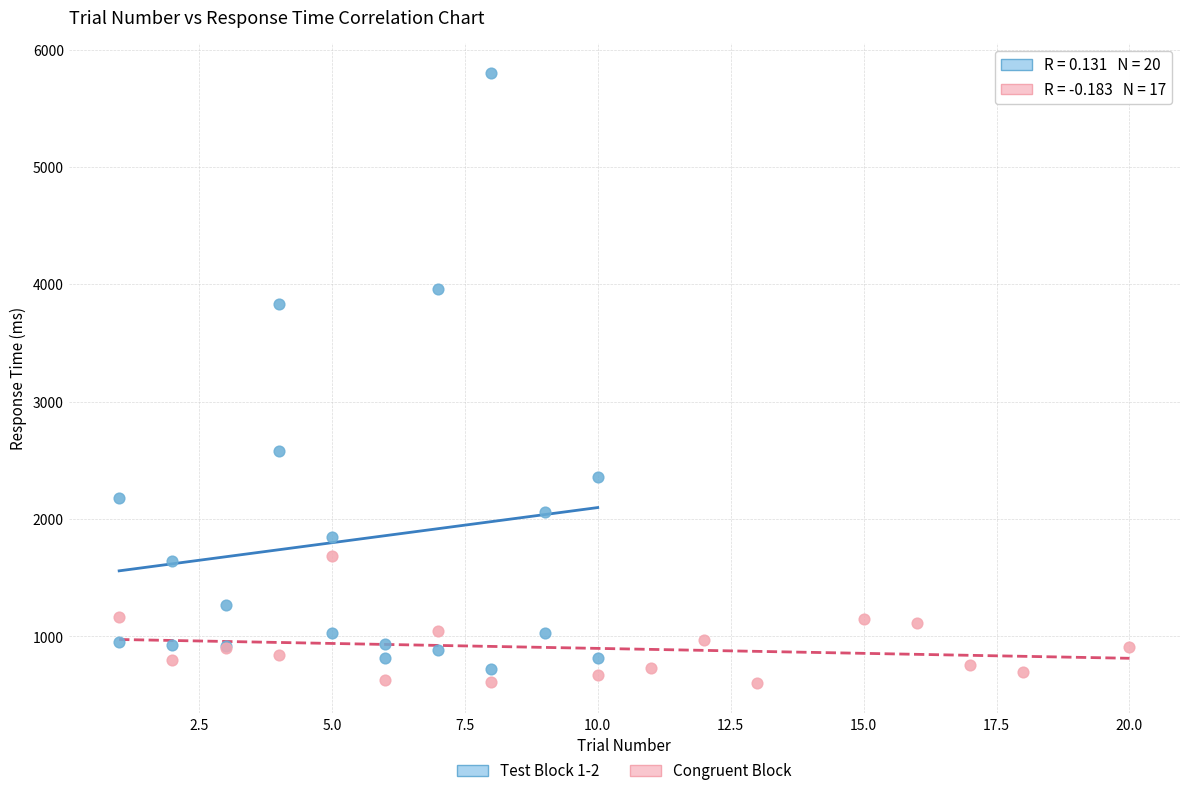

Which series contains the lowest Y value?

Congruent Block